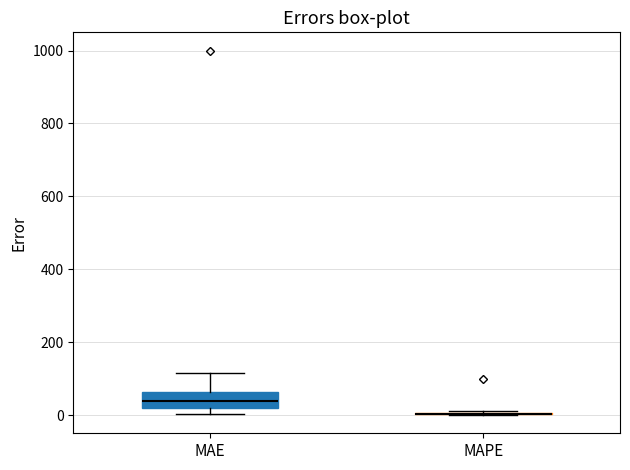

Where does the upper whisker of the box for MAE end on the y-axis? The values are not printed on the chart, so give them approximately, as read against the axis.

120